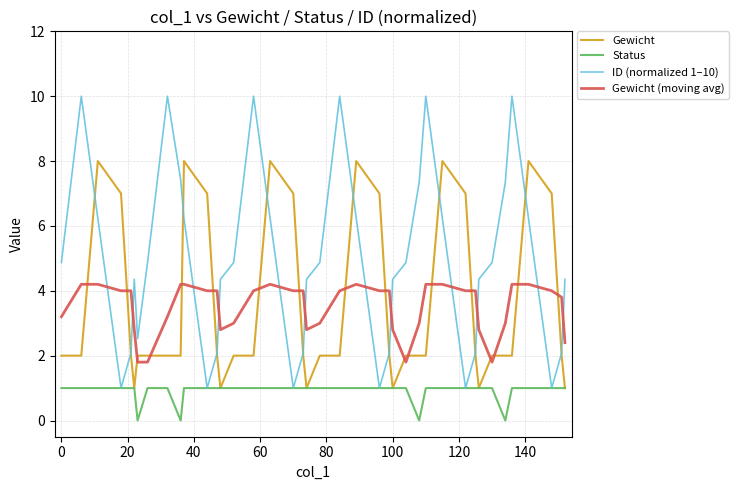

How many times do Gewicht and ID (normalized 1–10) cross each other?

12